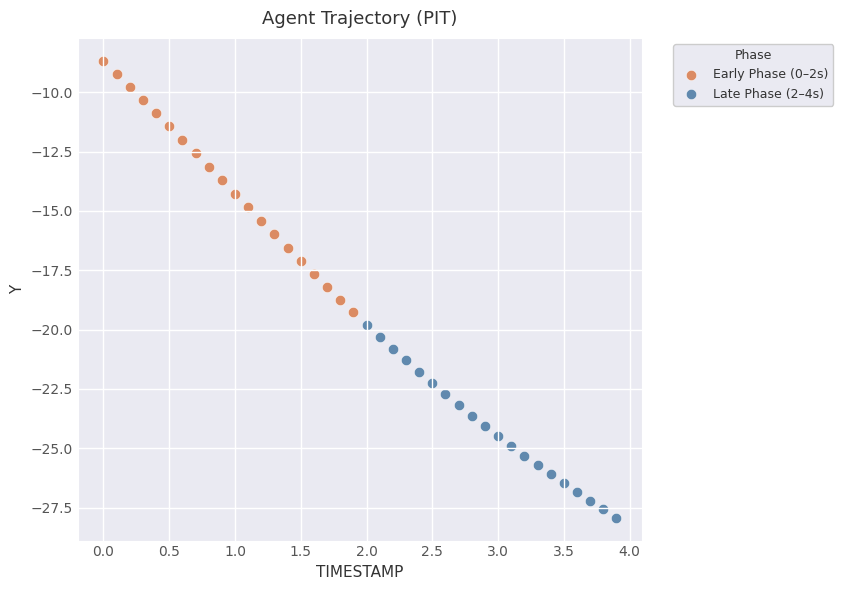

Which series reaches the maximum Y coordinate?

Early Phase (0–2s)